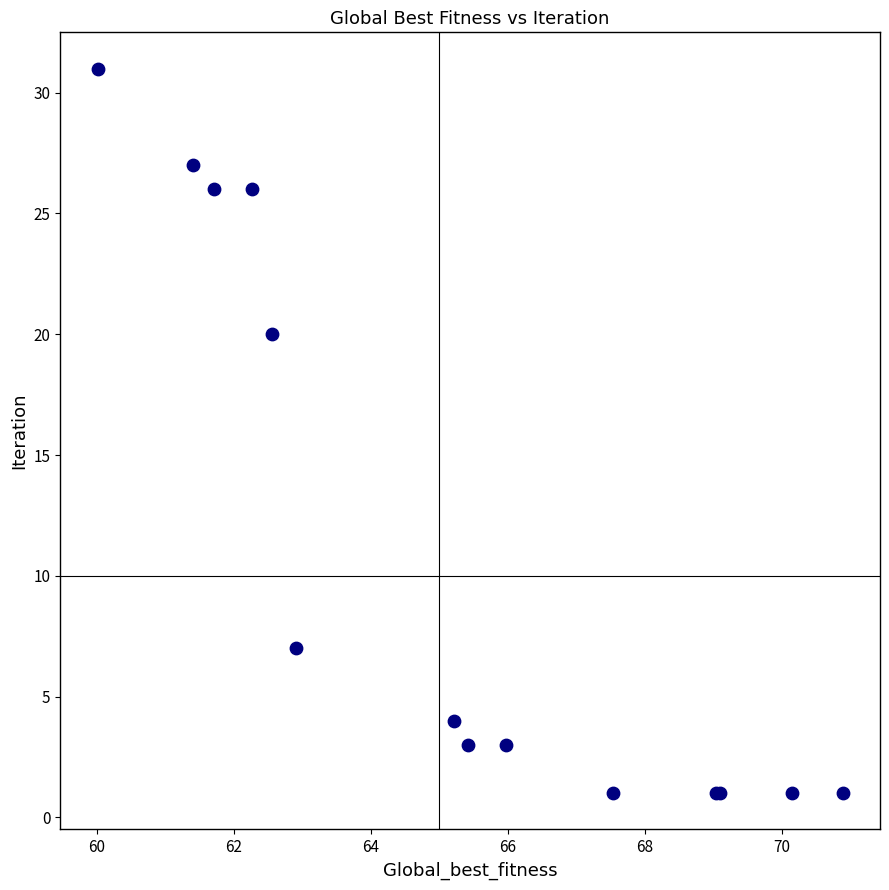

What Y value in the scatter plot is closest to 16?

20